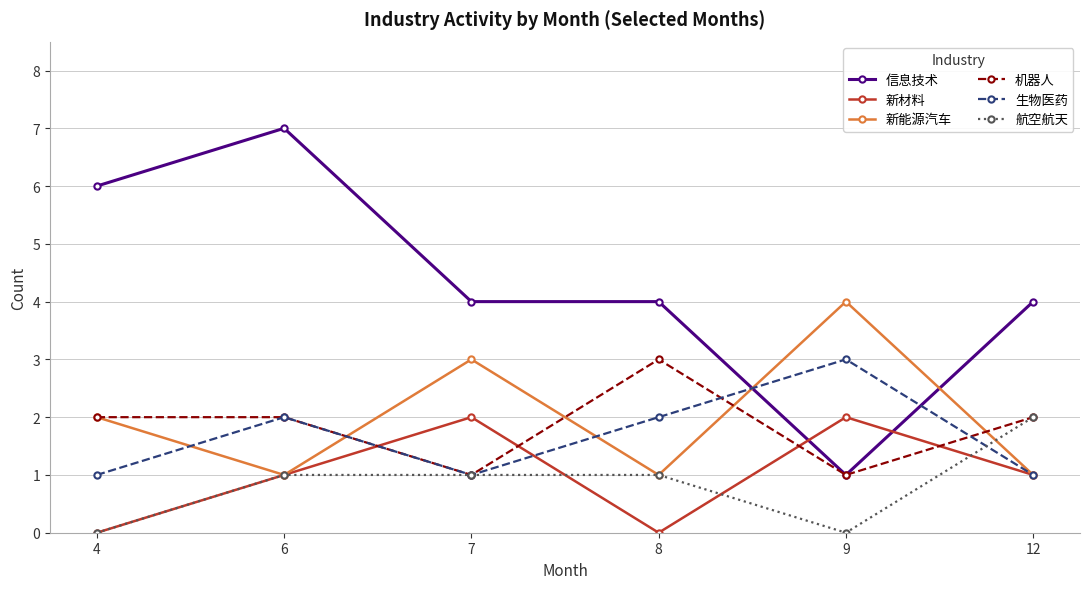

How many lines are shown in the chart?

6